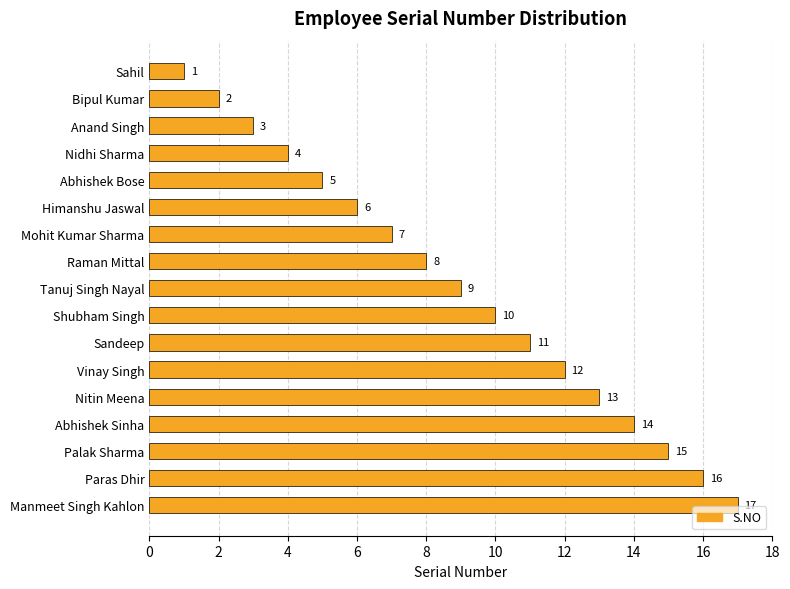

What is the difference between the maximum and second lowest values?

15